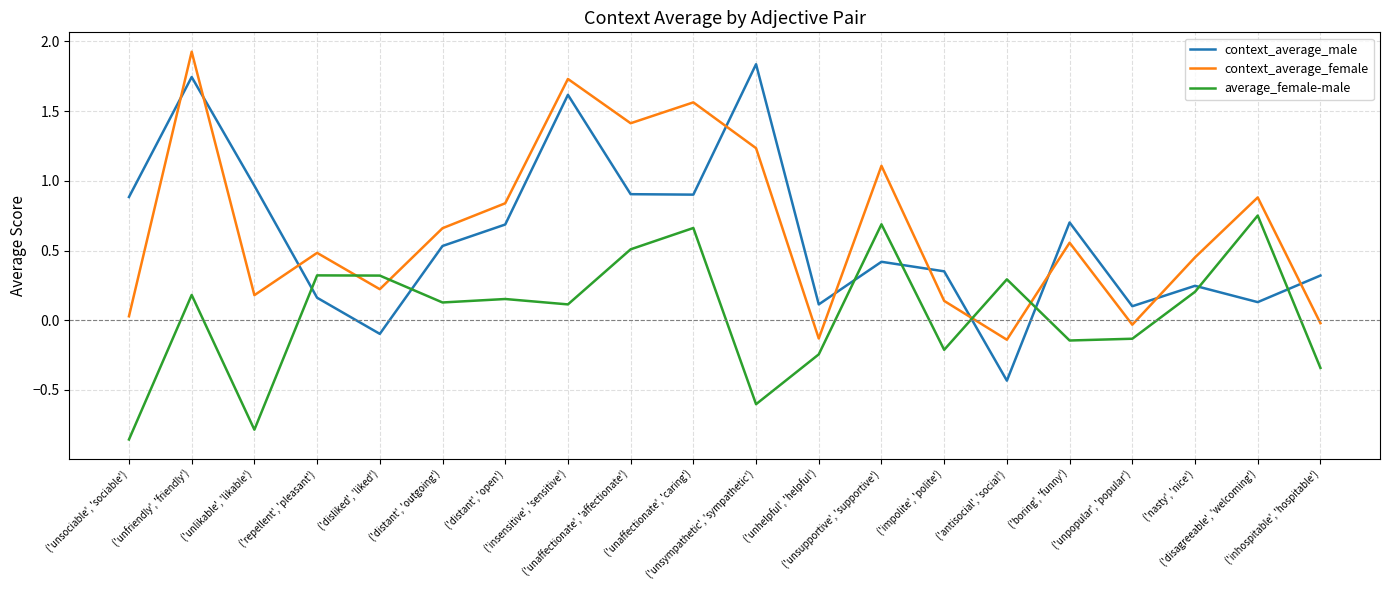

At ('unsociable', 'sociable'), list the series in order from largest to smallest.

context_average_male, context_average_female, average_female-male